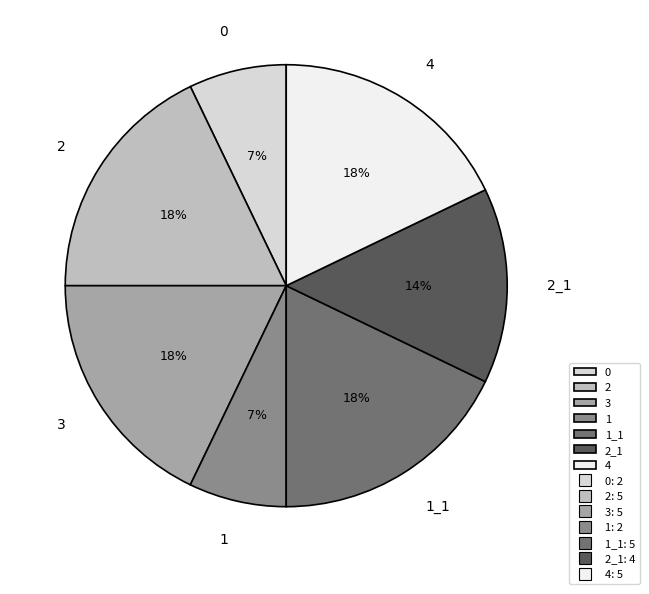

Is there a majority slice in this chart?

No